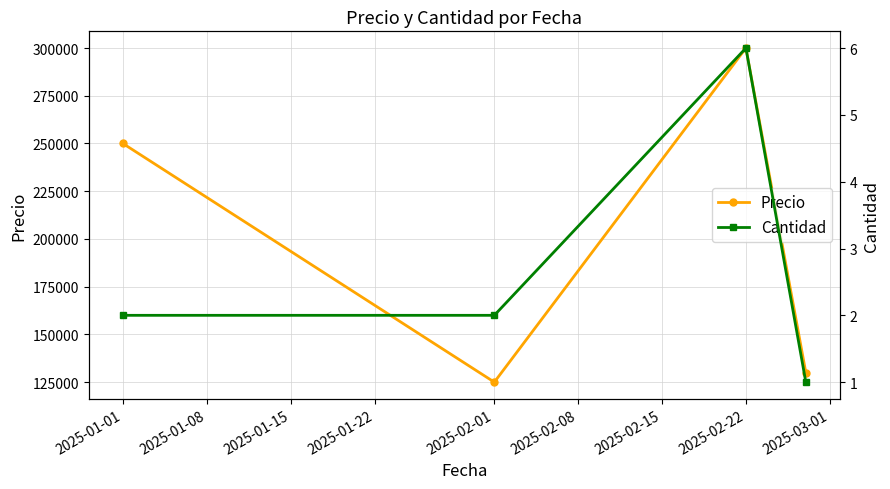

In Precio, how many points are lower than both neighbors (excluding endpoints)?

1